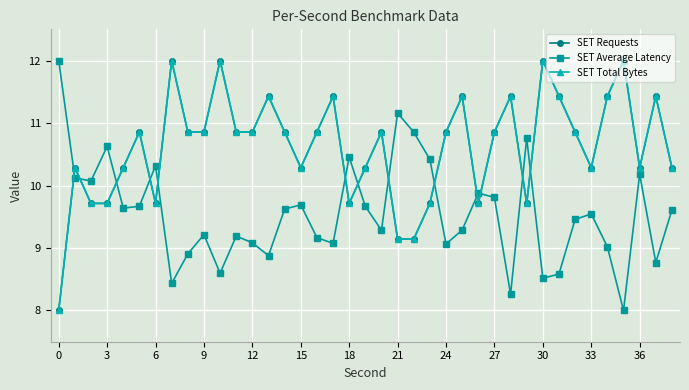

How many times do SET Requests and SET Average Latency cross each other?

13